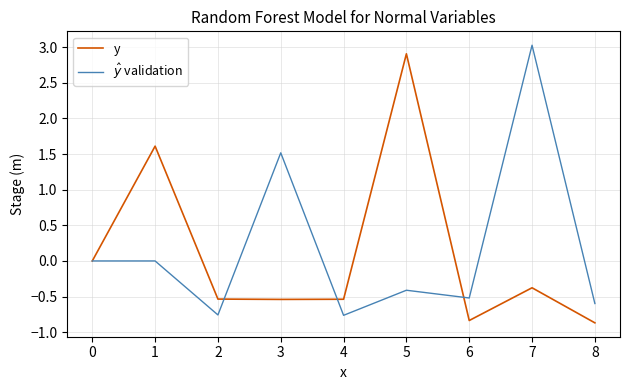

What is the minimum value for $\hat{y}$ validation?

-0.8